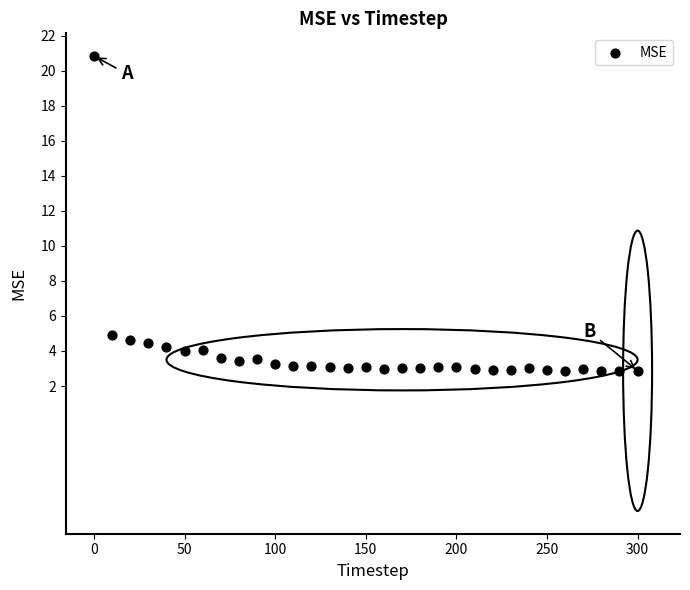

What Y value in the scatter plot is closest to 11?

4.9